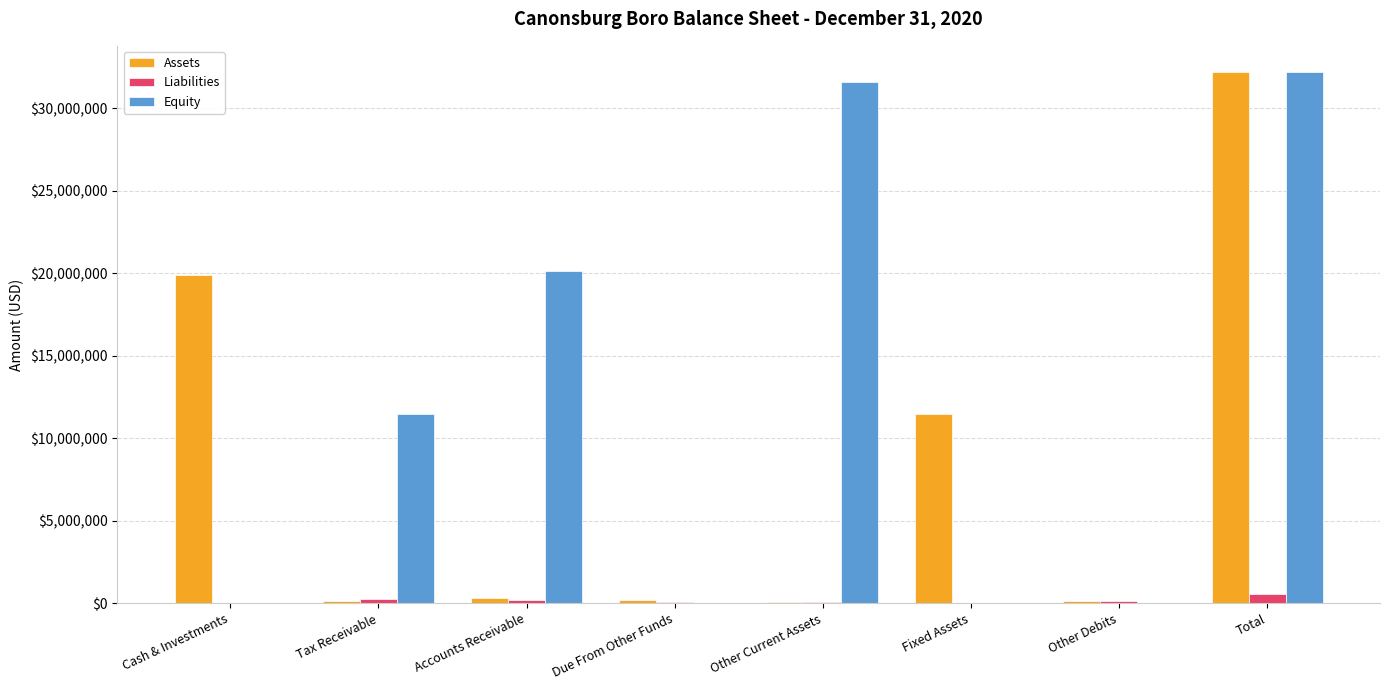

Are the bars grouped side by side (vs. stacked)?

Yes